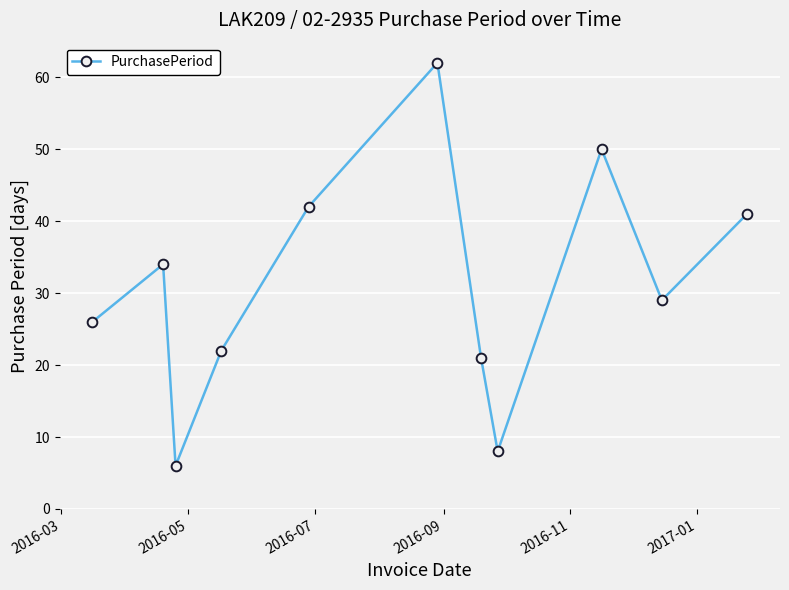

How many lines are shown in the chart?

1